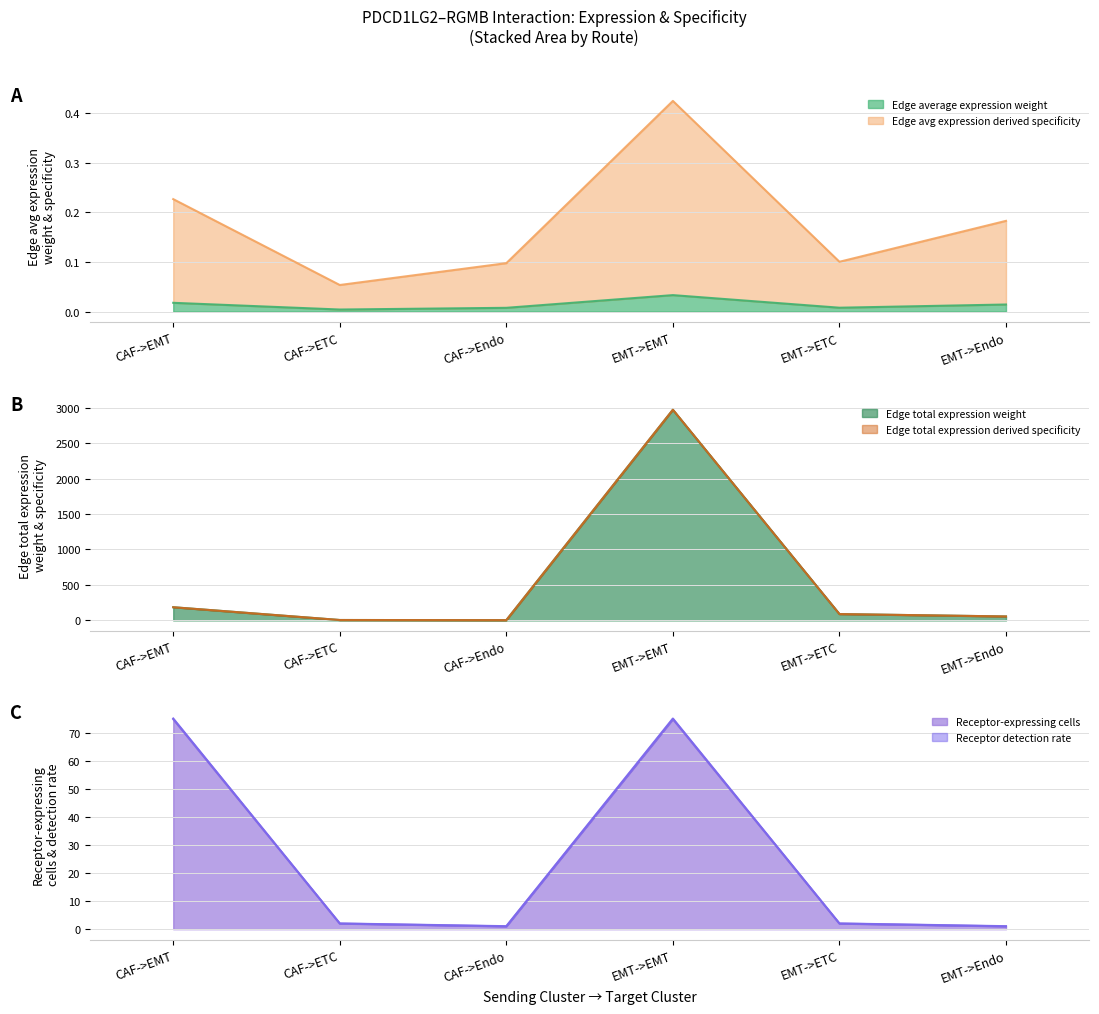

What is the difference between the Receptor-expressing cells values at CAF->EMT and CAF->Endo?

74.0